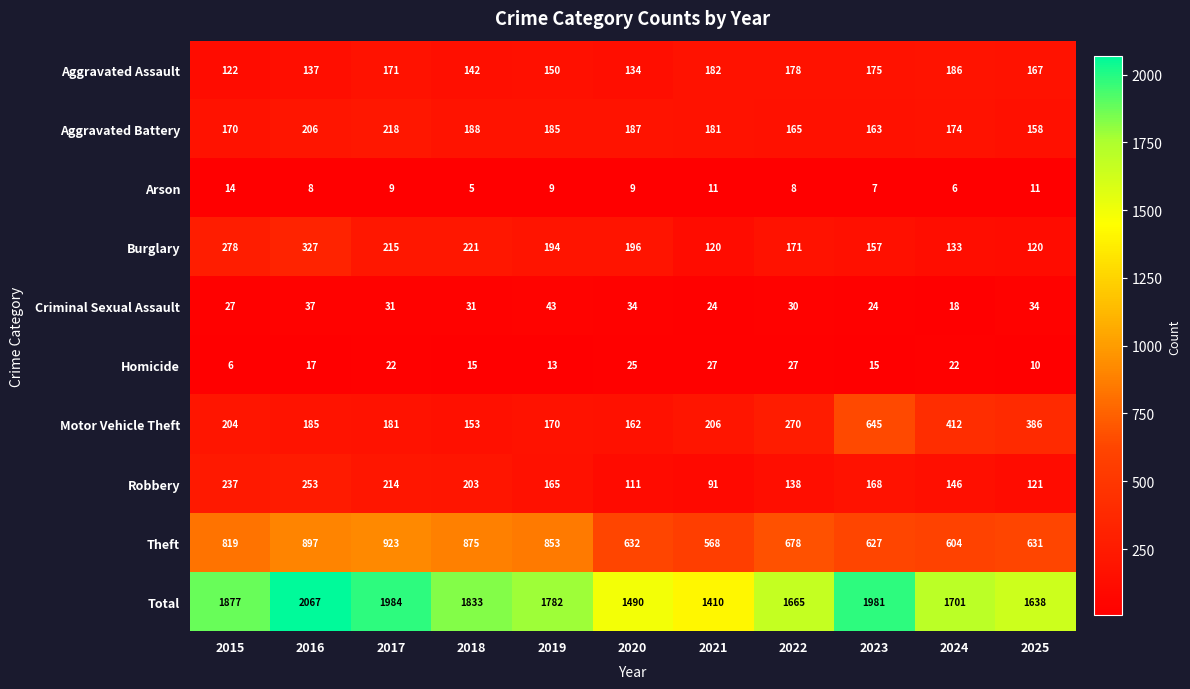

What is the approximate value of Aggravated Battery at 2017, to the nearest 5?

220